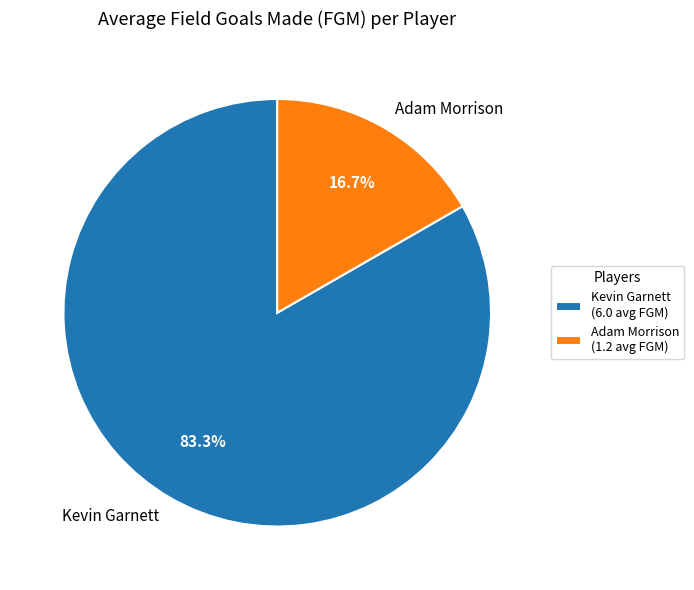

Is Kevin Garnett the majority of the pie?

Yes